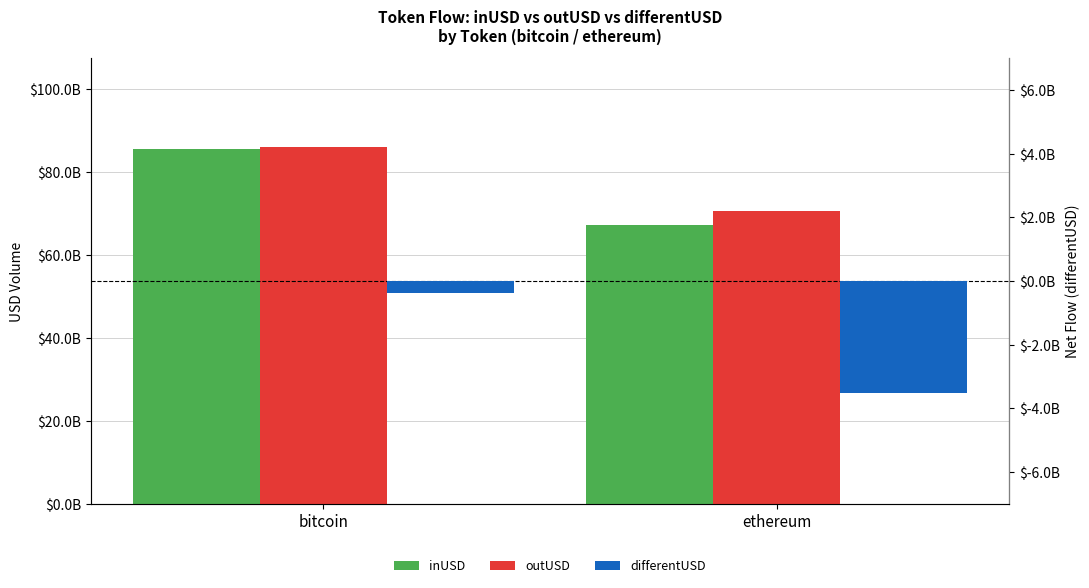

Which series changed the most between bitcoin and ethereum?

inUSD